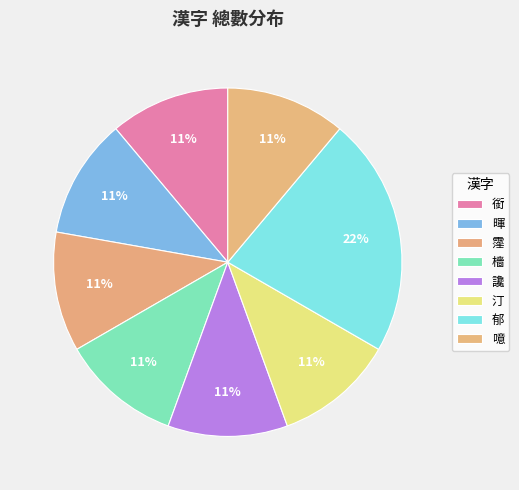

To the nearest percent, what percentage of the pie is 讒?

11%